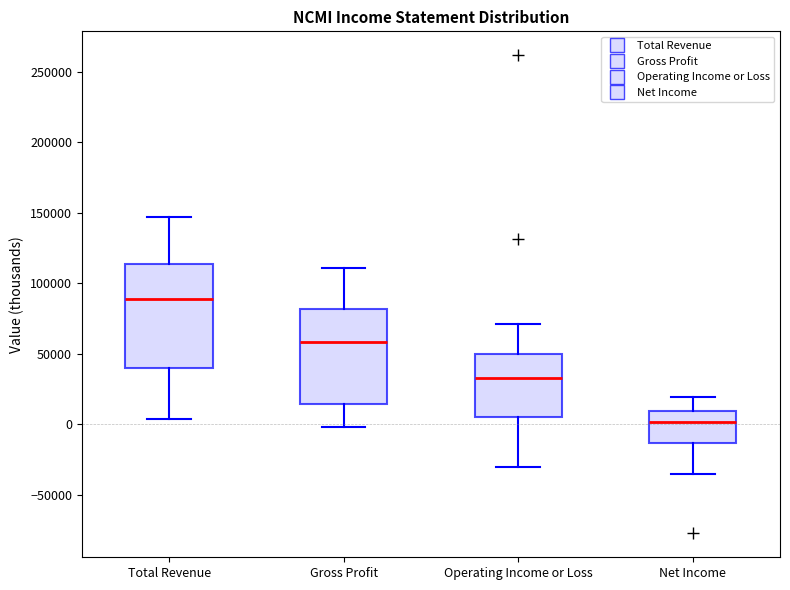

Reading left to right, read every box against the y-axis: the position of its median line, the range the box covers, and the ends of its whiskers. The values are not printed on the chart, so give them approximately, as read against the axis.

Total Revenue: median 90000, box 40000 to 115000, whiskers 5000 to 145000
Gross Profit: median 60000, box 15000 to 80000, whiskers 0 to 110000
Operating Income or Loss: median 35000, box 5000 to 50000, whiskers -30000 to 70000
Net Income: median 0, box -15000 to 10000, whiskers -35000 to 20000